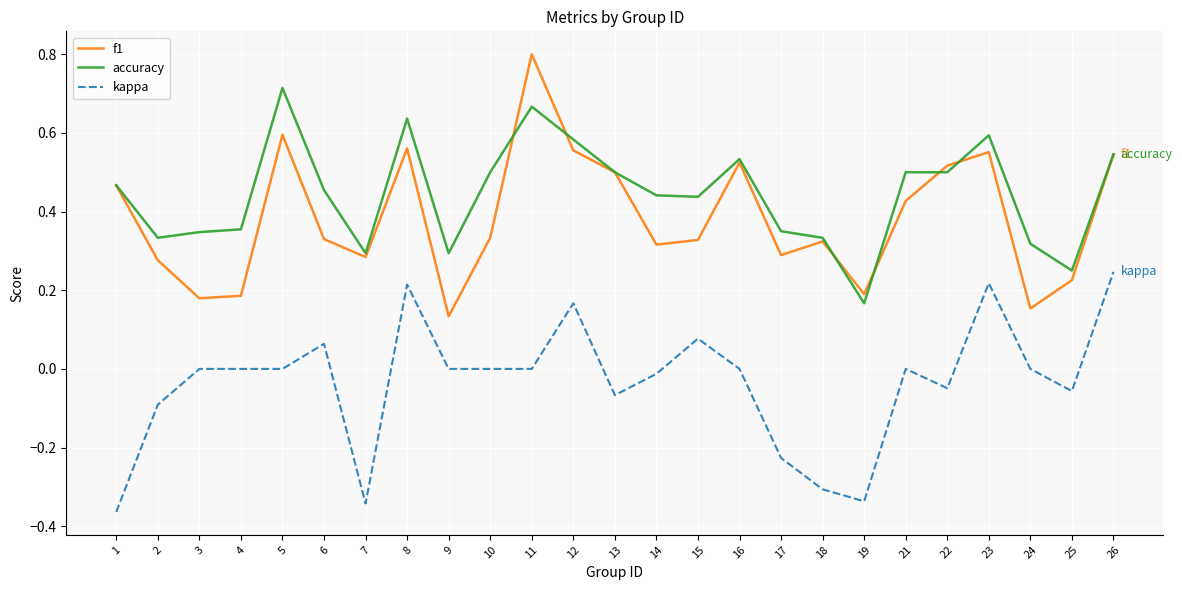

True or false: f1 has more than 0 interior local peaks.

True